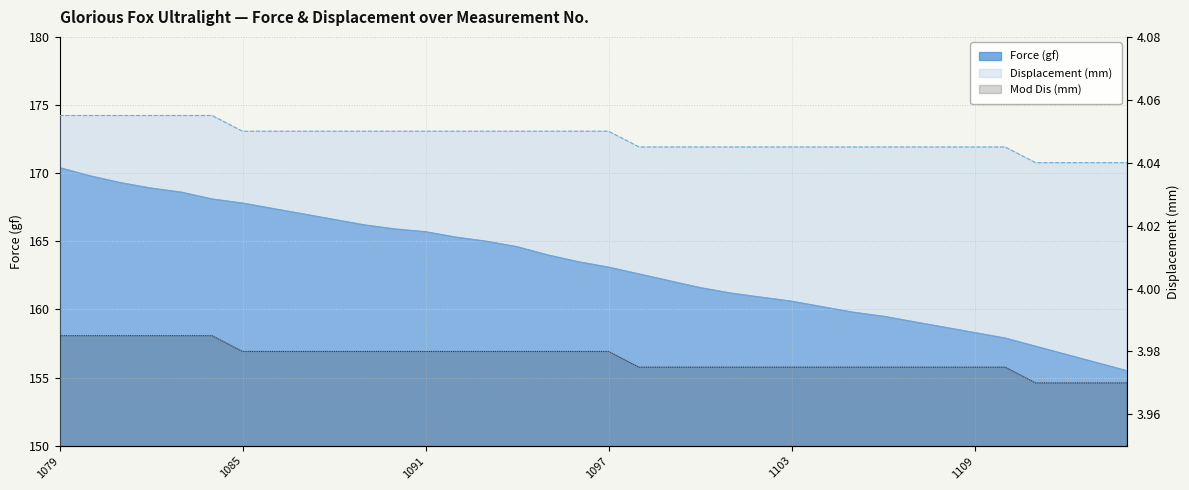

What are all the series names shown in the legend?

Force (gf), Displacement (mm), Mod Dis (mm)